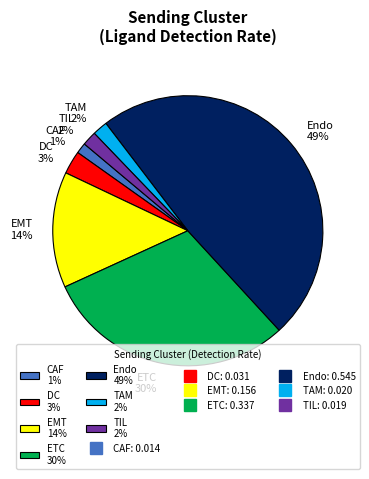

To the nearest percent, what percentage of the pie is DC?

3%